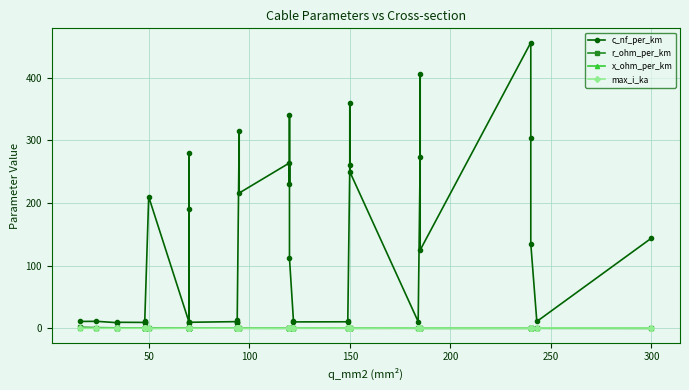

Is this an area chart (filled region under the line)?

No